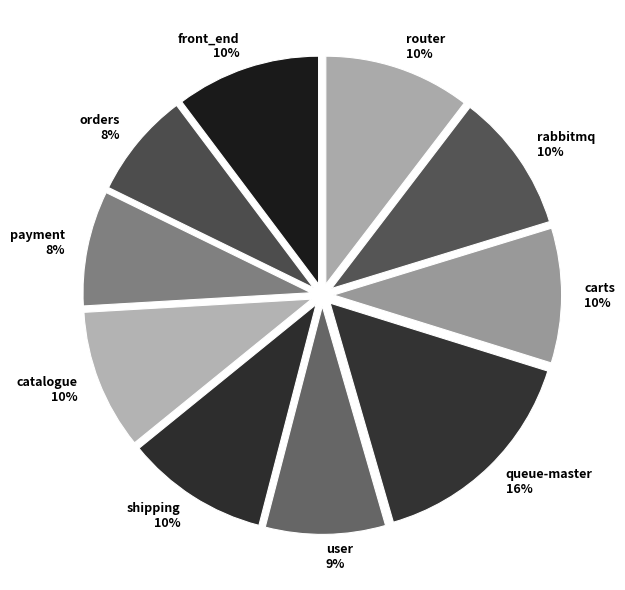

To the nearest percent, what is the difference between the orders and user slice percentages?

1%